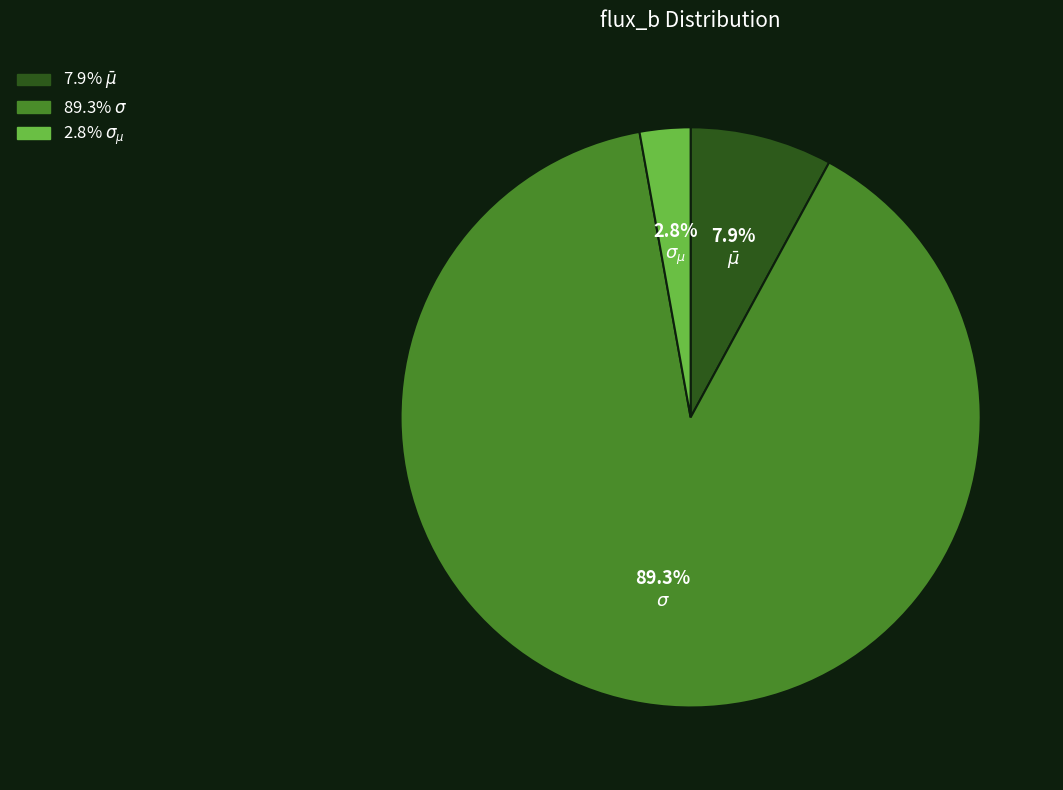

Does any single category account for the majority?

Yes